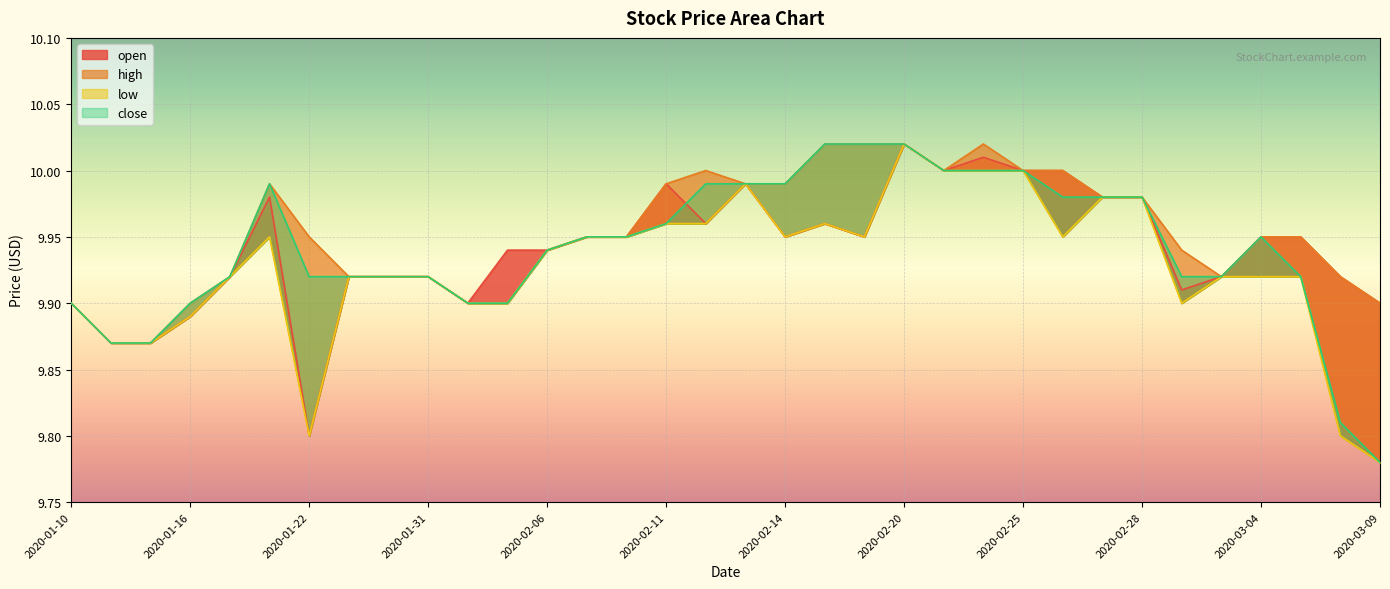

The value of low at 2020-02-24 is 10.0. True or false?

True